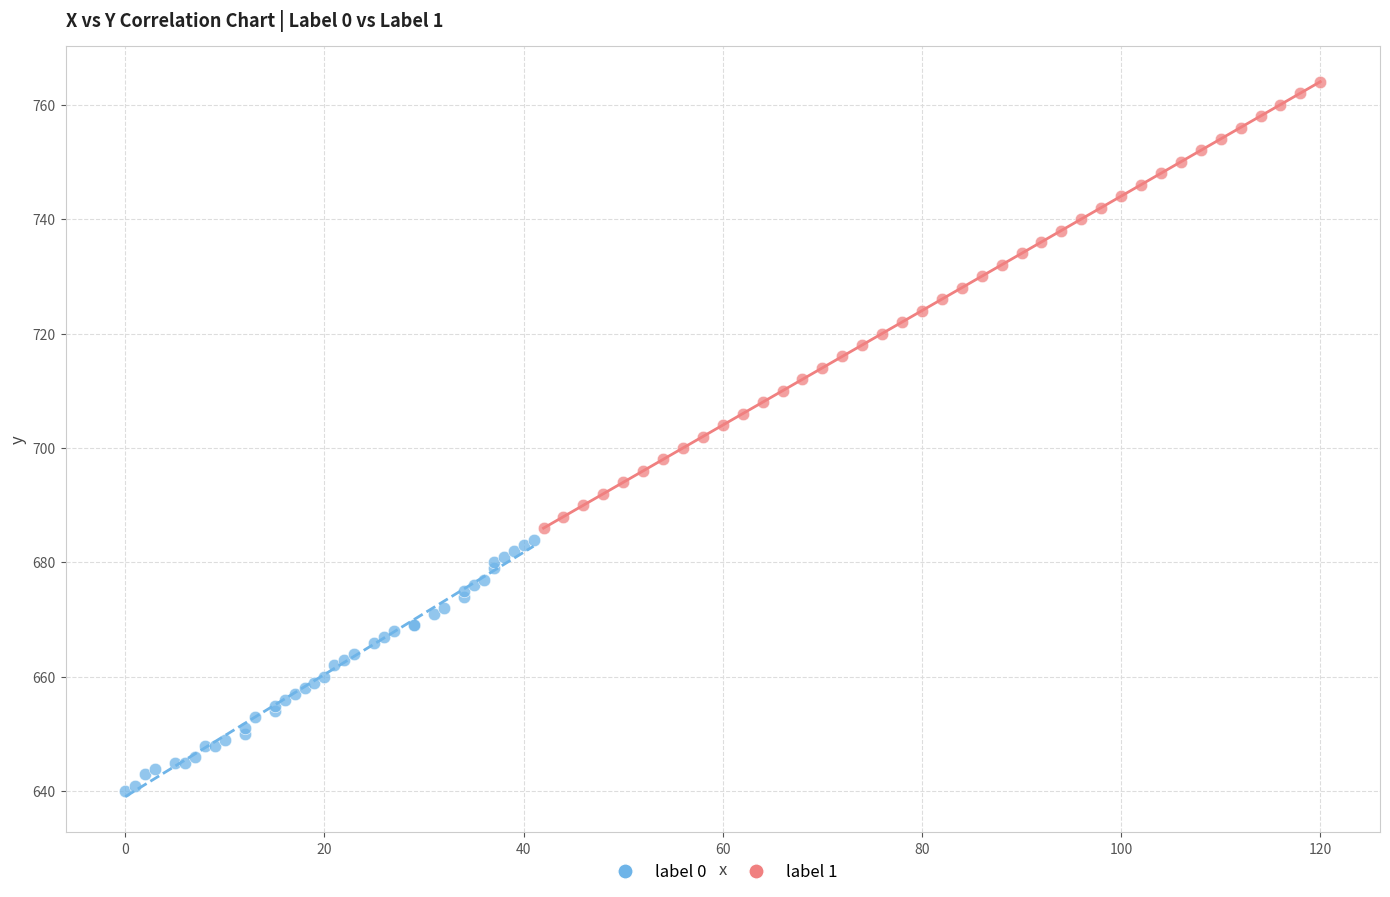

Which series contains the highest Y value?

label 1